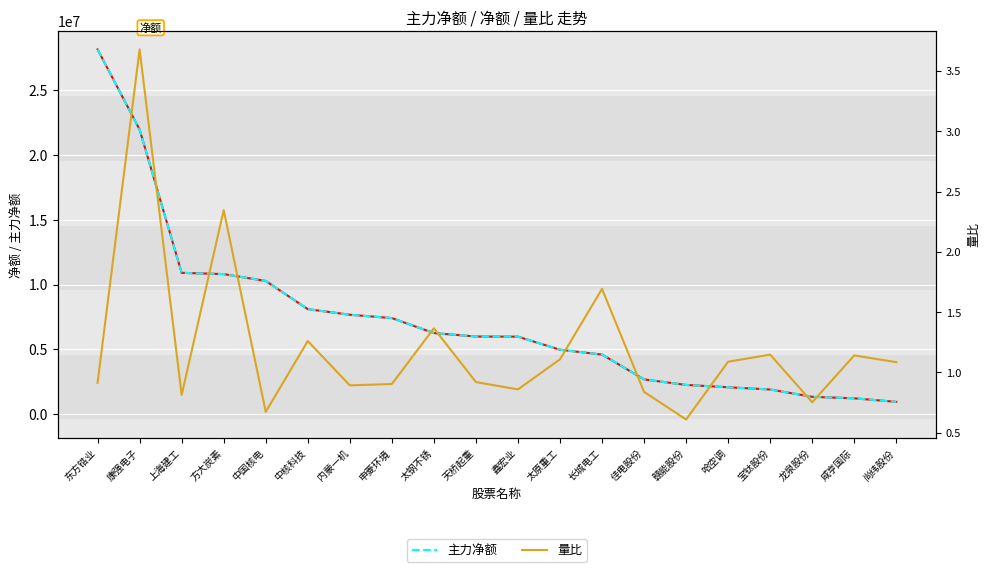

Reading left to right, list all the values displayed in this chart.

净额: 28125306.0	21947384.0	10898997.0	10802404.0	10274591.0	8100781.0	7668976.0	7411859.0	6256036.0	5989980.0	5979624.0	4970439.0	4597557.0	2684985.0	2257497.0	2078347.0	1905255.0	1339976.0	1225789.0	952628.0
主力净额: 28125306.0	21947384.0	10898997.0	10802404.0	10274591.0	8100781.0	7668976.0	7411859.0	6256036.0	5989980.0	5979624.0	4970439.0	4597557.0	2684985.0	2257497.0	2078347.0	1905255.0	1339976.0	1225789.0	952628.0
量比: 0.9	3.7	0.8	2.3	0.7	1.3	0.9	0.9	1.4	0.9	0.9	1.1	1.7	0.8	0.6	1.1	1.1	0.8	1.1	1.1